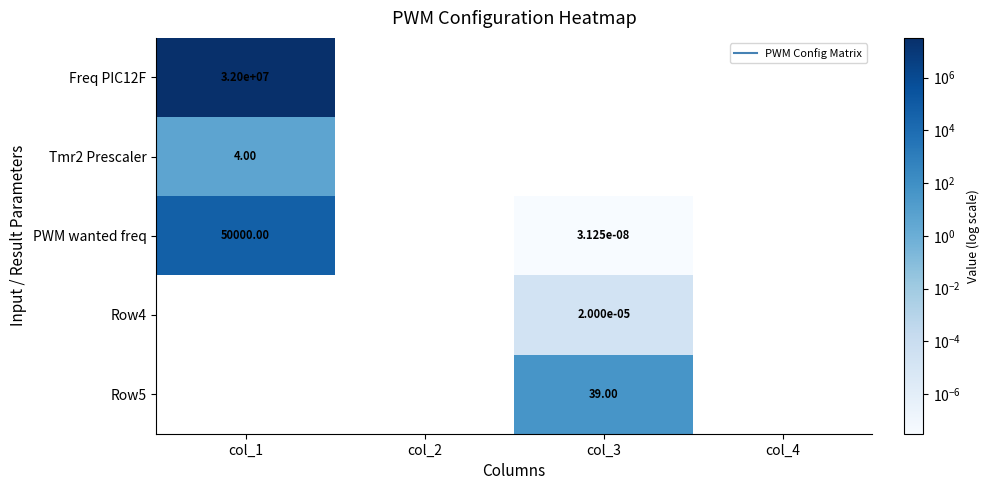

At which label is Tmr2 Prescaler closest to 4?

col_1